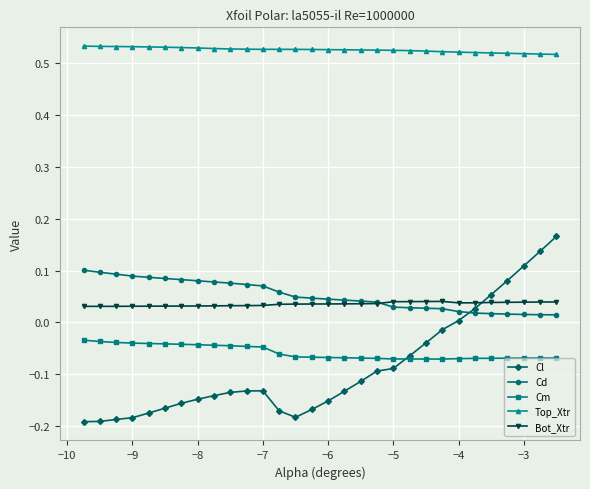

Which series has the largest total across all categories?

Top_Xtr